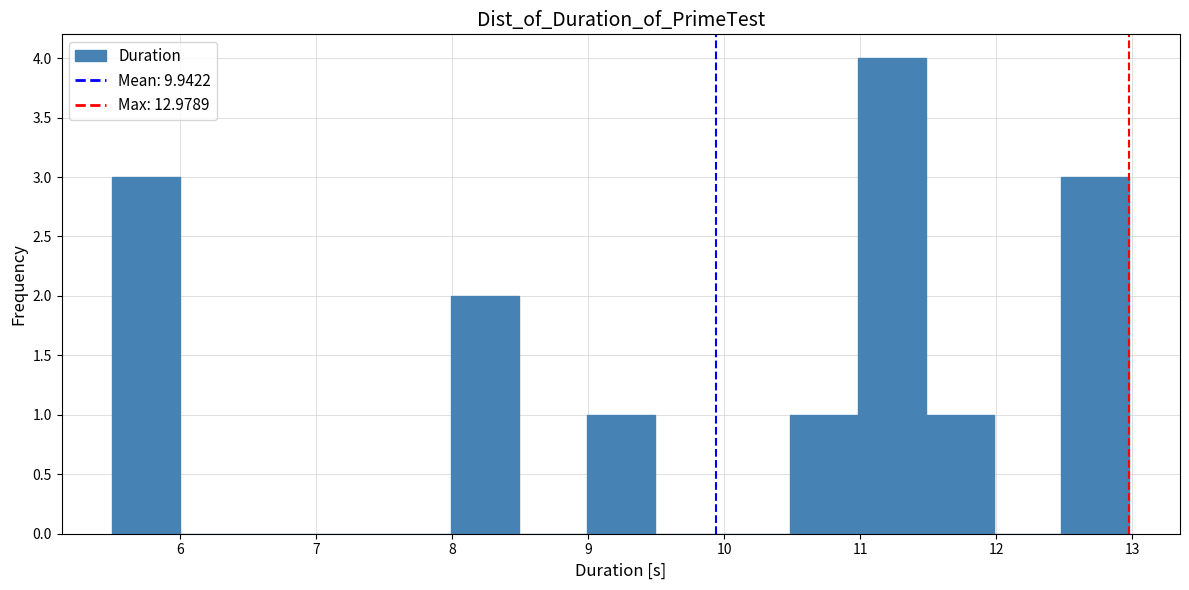

Reading left to right, list every bar in this chart as the range it spans on the x-axis followed by its height. Neither the bar edges nor the heights are printed on the chart, so give them approximately, as read against the axes.

5.5 to 6.0: 3
6.0 to 6.5: 0
6.5 to 7.0: 0
7.0 to 7.5: 0
7.5 to 8.0: 0
8.0 to 8.5: 2
8.5 to 9.0: 0
9.0 to 9.5: 1
9.5 to 10.0: 0
10.0 to 10.5: 0
10.5 to 11.0: 1
11.0 to 11.5: 4
11.5 to 12.0: 1
12.0 to 12.5: 0
12.5 to 13.0: 3